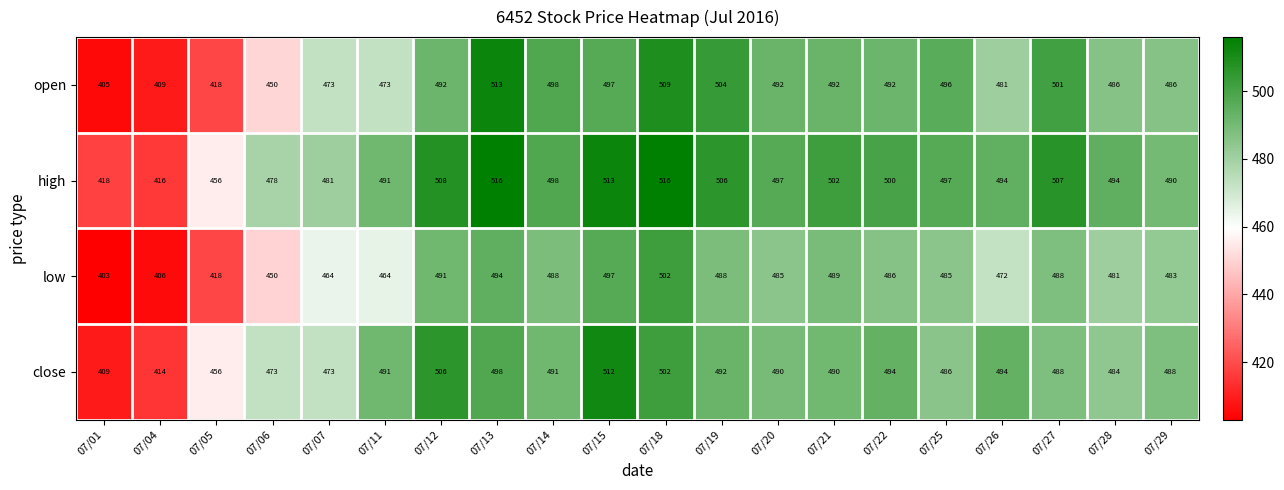

What is the greatest value displayed?

516